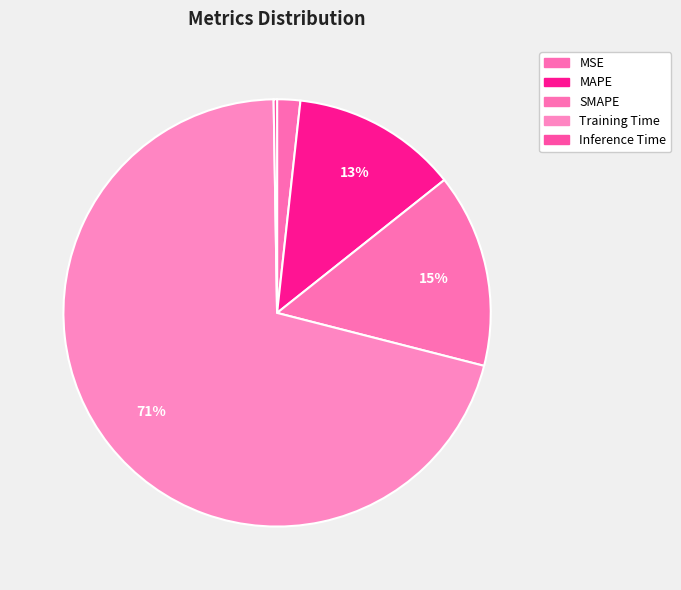

Which slice is the smallest?

Inference Time